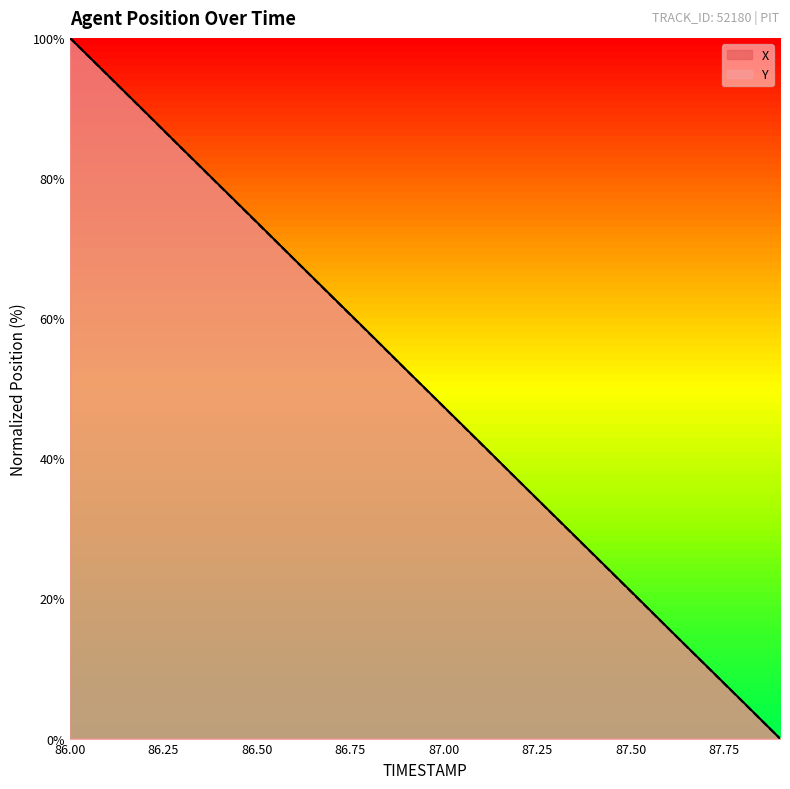

How many lines are shown in the chart?

2